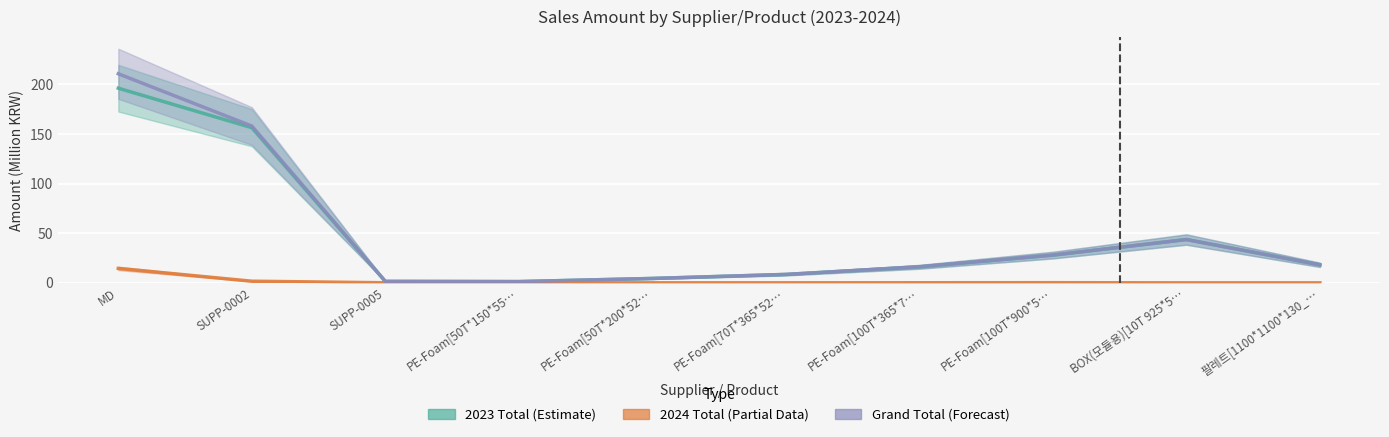

Between 팔레트[1100*1100*130_… and SUPP-0005, which is larger?

팔레트[1100*1100*130_…